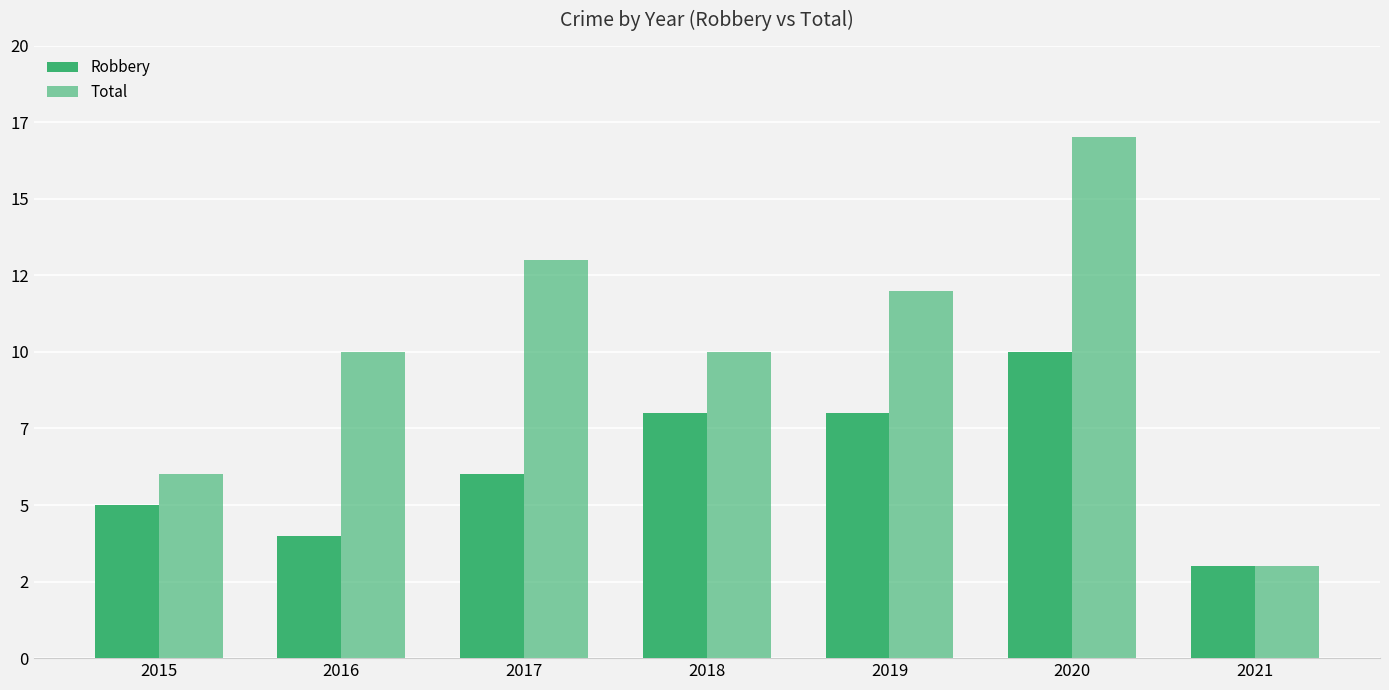

Reading left to right, transcribe all the data shown in this chart.

Robbery: 5	4	6	8	8	10	3
Total: 6	10	13	10	12	17	3